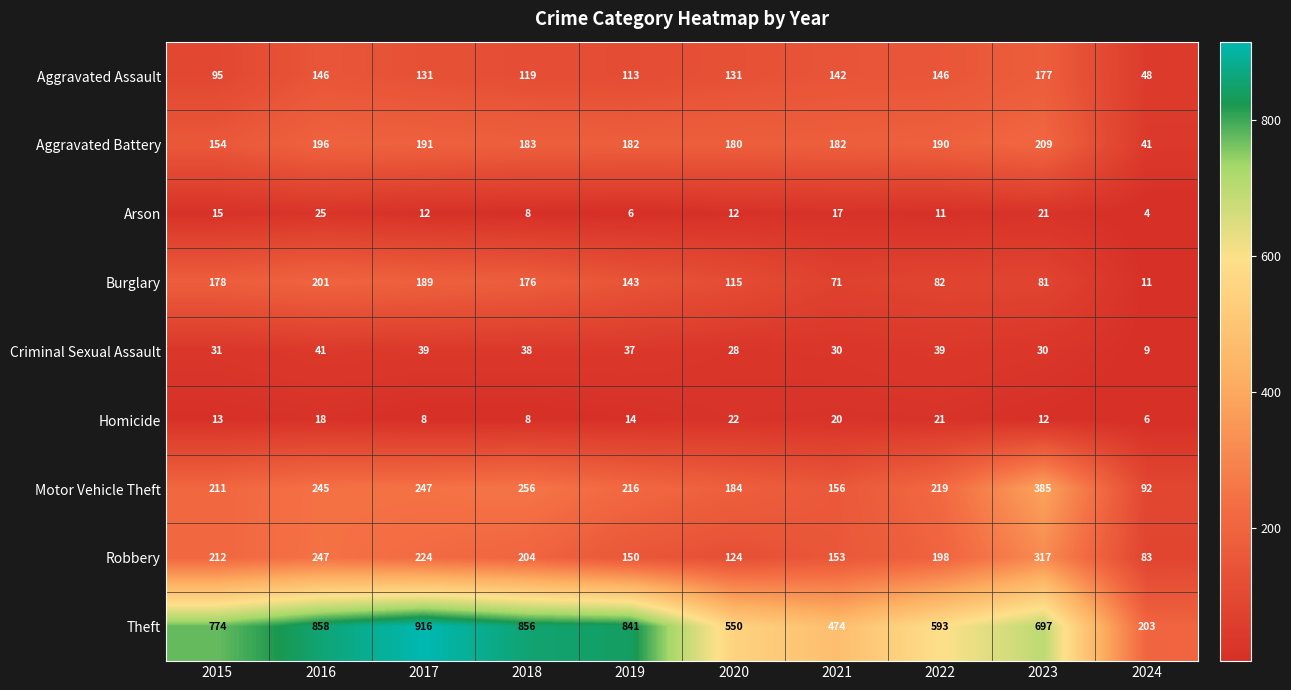

Rank the series by their maximum value, from lowest to highest.

Homicide, Arson, Criminal Sexual Assault, Aggravated Assault, Burglary, Aggravated Battery, Robbery, Motor Vehicle Theft, Theft